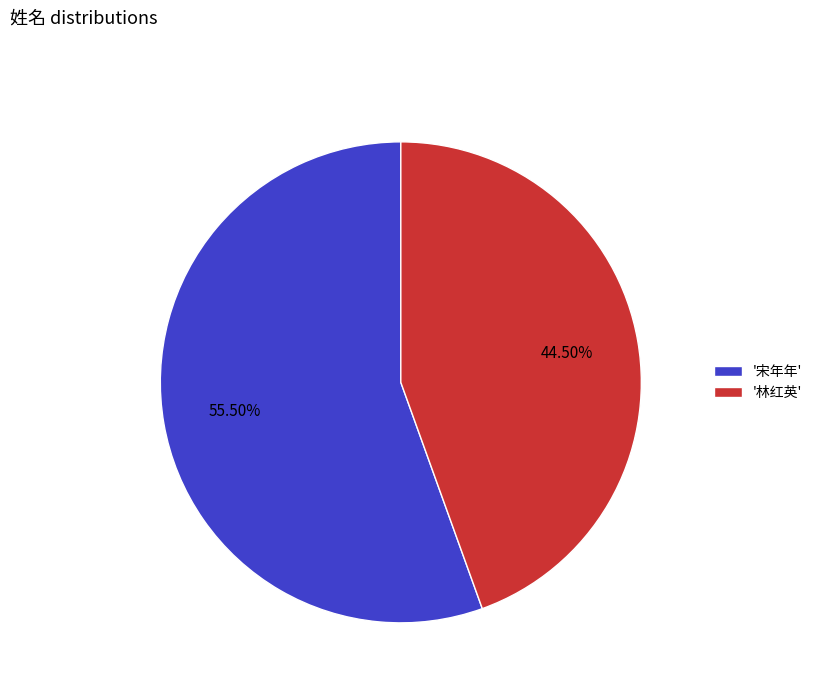

Rank the categories by value from highest to lowest.

'宋年年', '林红英'